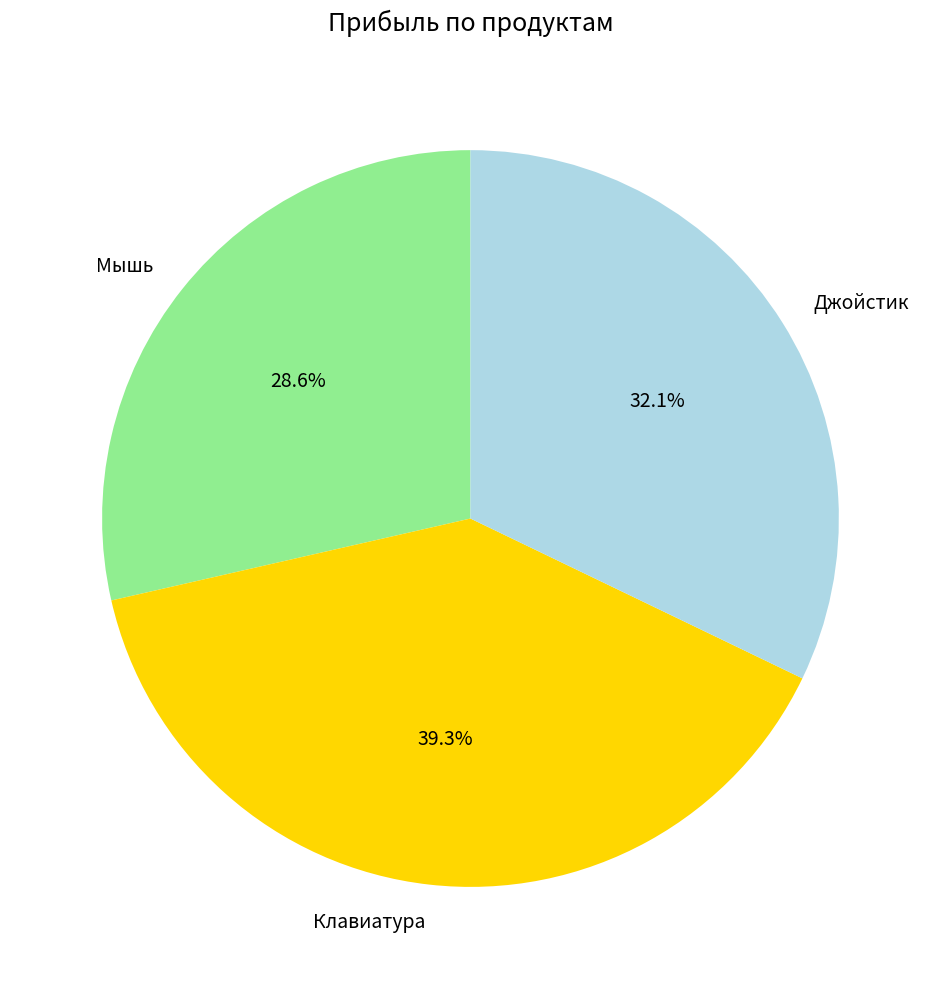

To the nearest percent, what is the combined percentage of Мышь and Джойстик?

61%